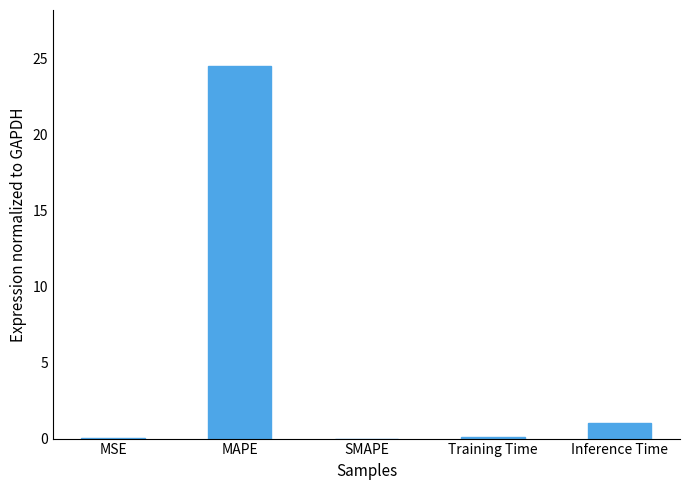

What is the greatest value displayed?

24.5